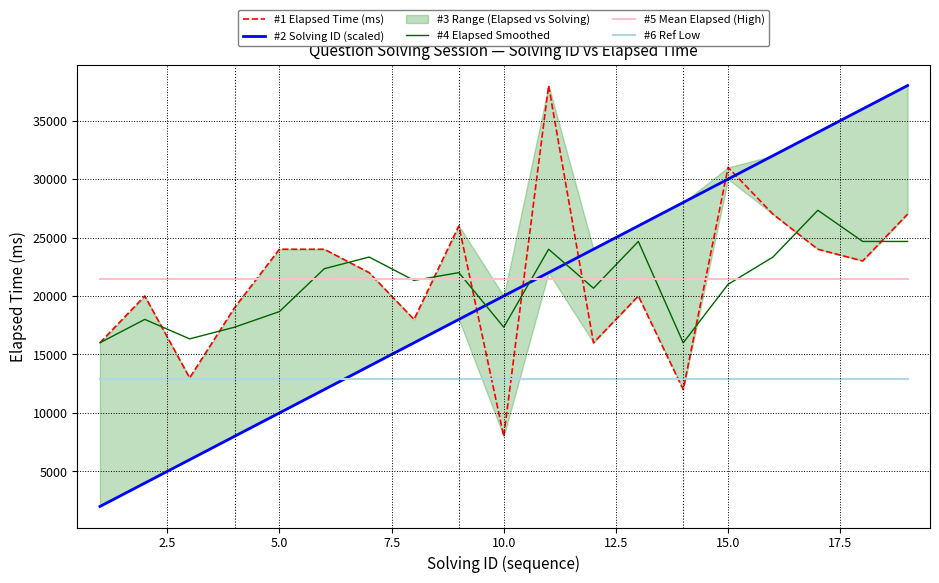

True or false: #6 Ref Low and #4 Elapsed Smoothed cross at least once.

False